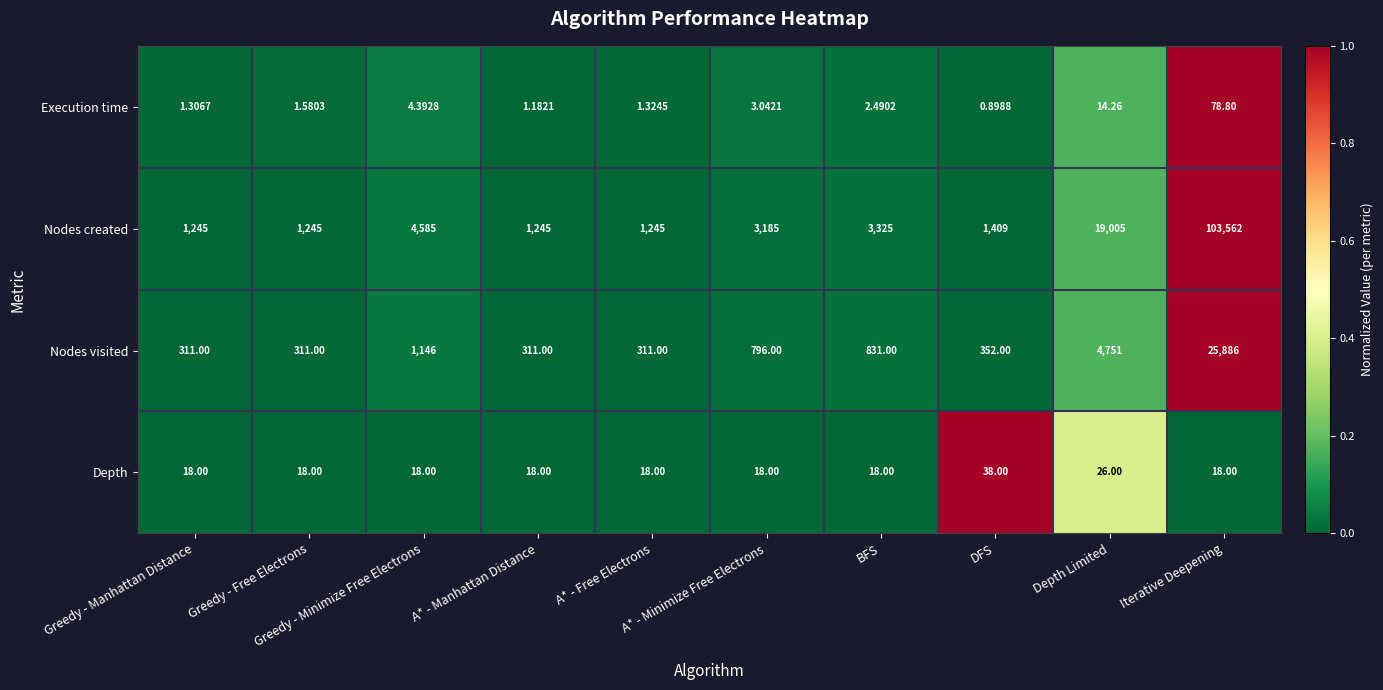

Which series has the largest range (max minus min)?

Nodes created